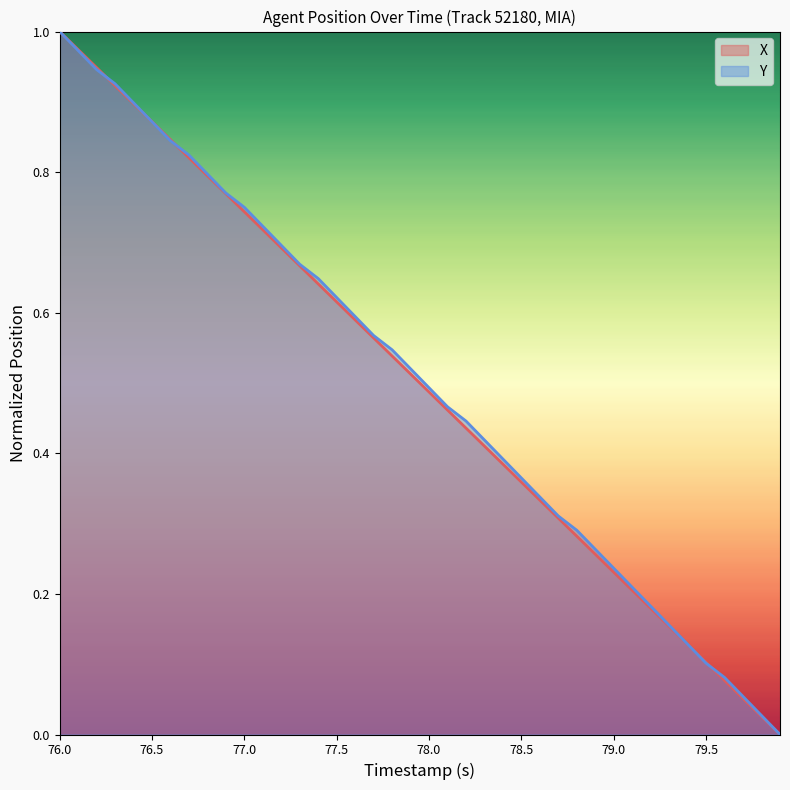

What is the sum of all Y values?

20.1